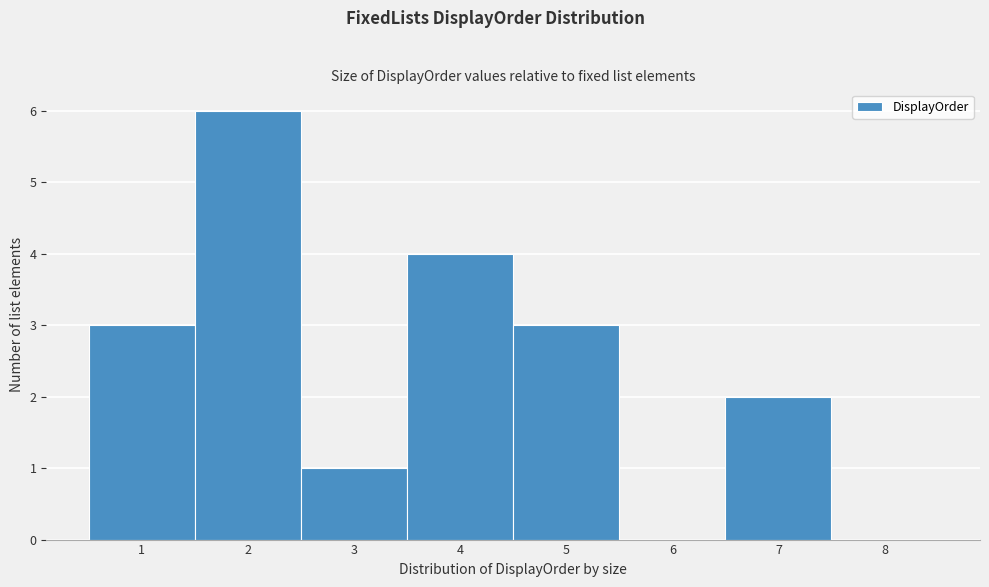

Reading left to right, list every bar in this chart as the range it spans on the x-axis followed by its height. The values are not printed on the chart, so give them approximately, as read against the axis.

0.5 to 1.5: 3
1.5 to 2.5: 6
2.5 to 3.5: 1
3.5 to 4.5: 4
4.5 to 5.5: 3
5.5 to 6.5: 0
6.5 to 7.5: 2
7.5 to 8.5: 0